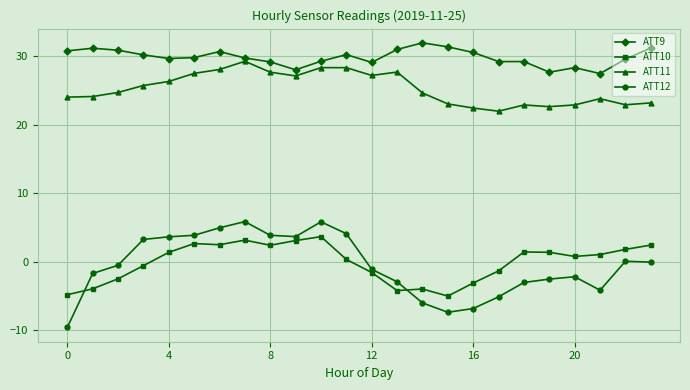

True or false: ATT9 and ATT10 cross at least once.

False